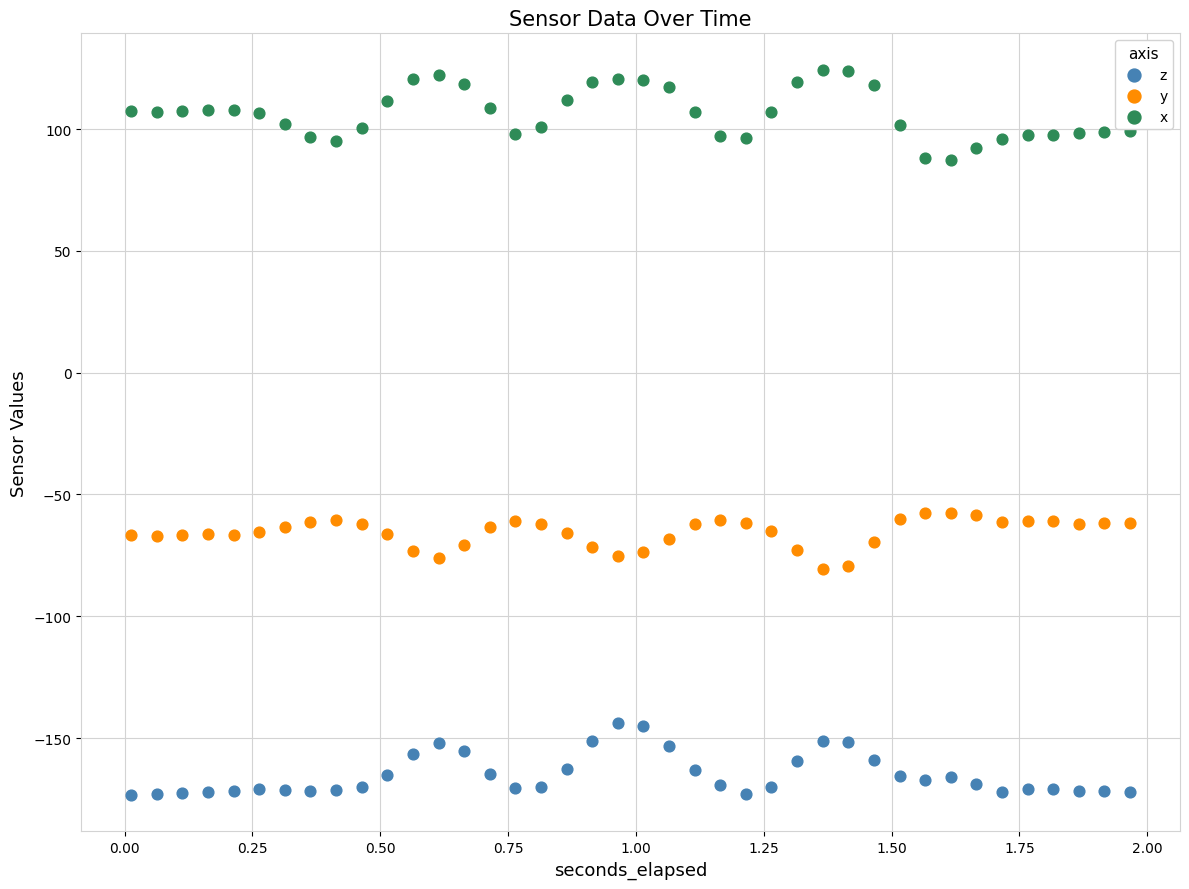

Across all data points, what is the range of Y values (max minus min)?

297.8